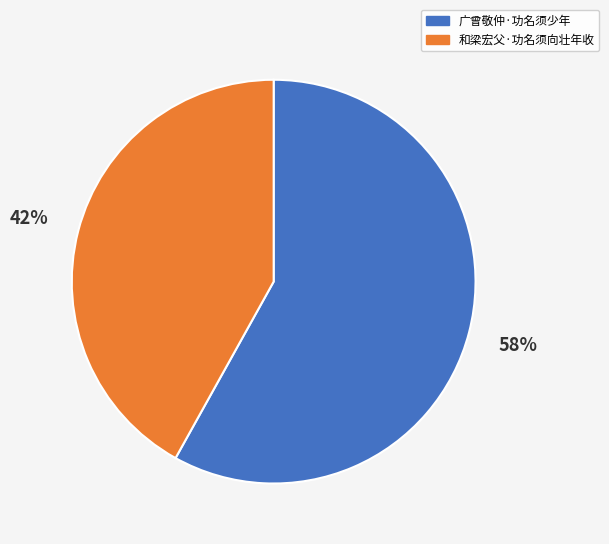

Is it true that 和梁宏父·功名须向壮年收 is 48% of the pie?

False